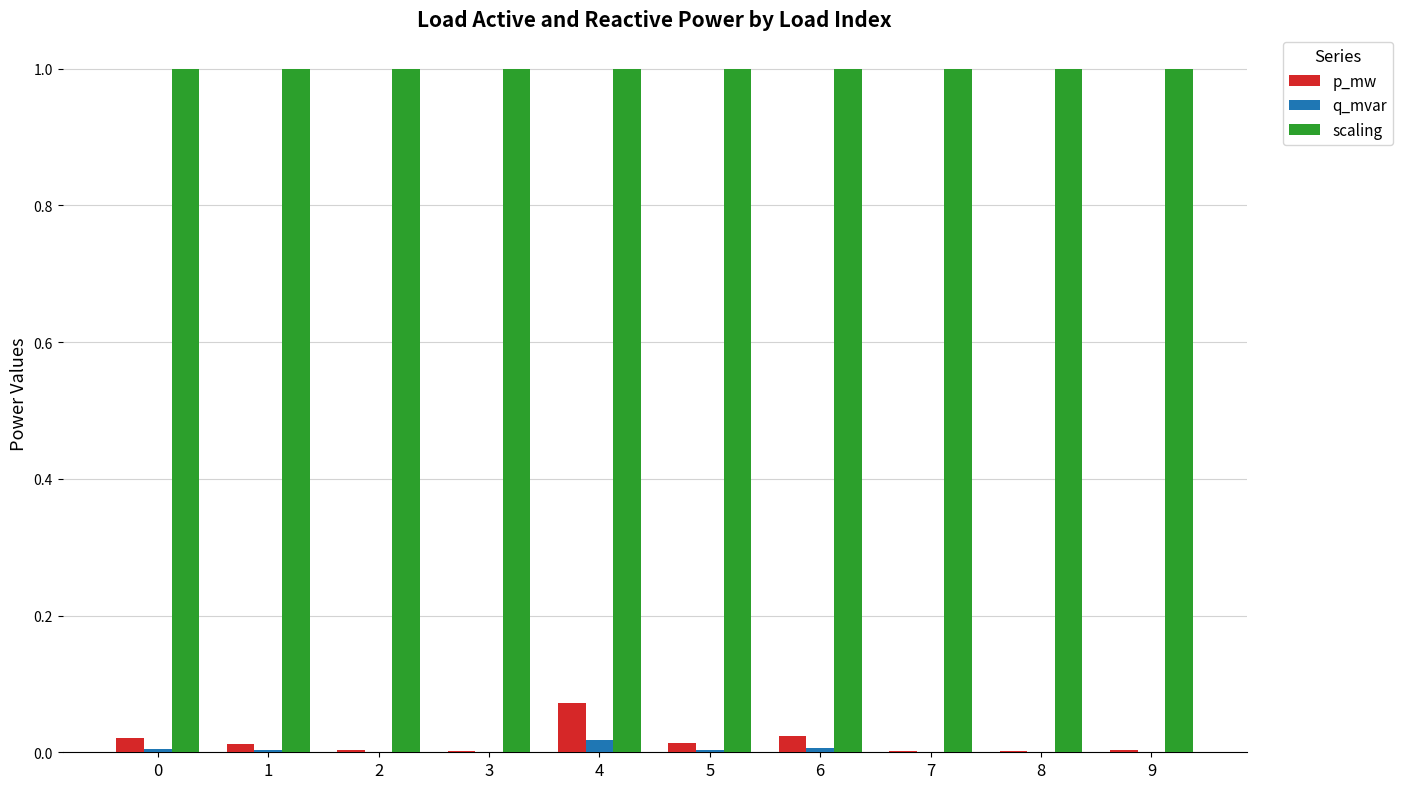

What is the total value across all series at 2?

1.0